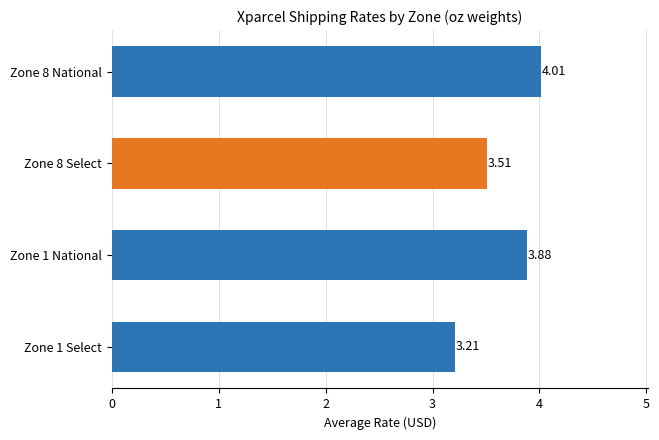

What is the maximum value shown in the chart?

4.0